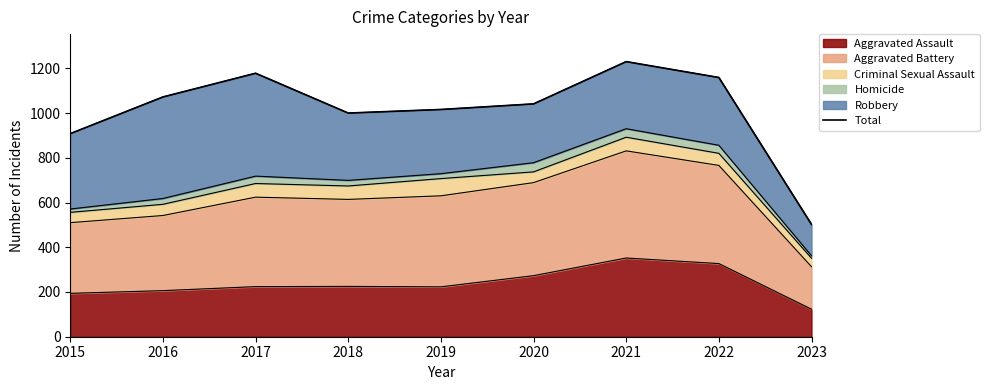

How many values exceed 1041?

4